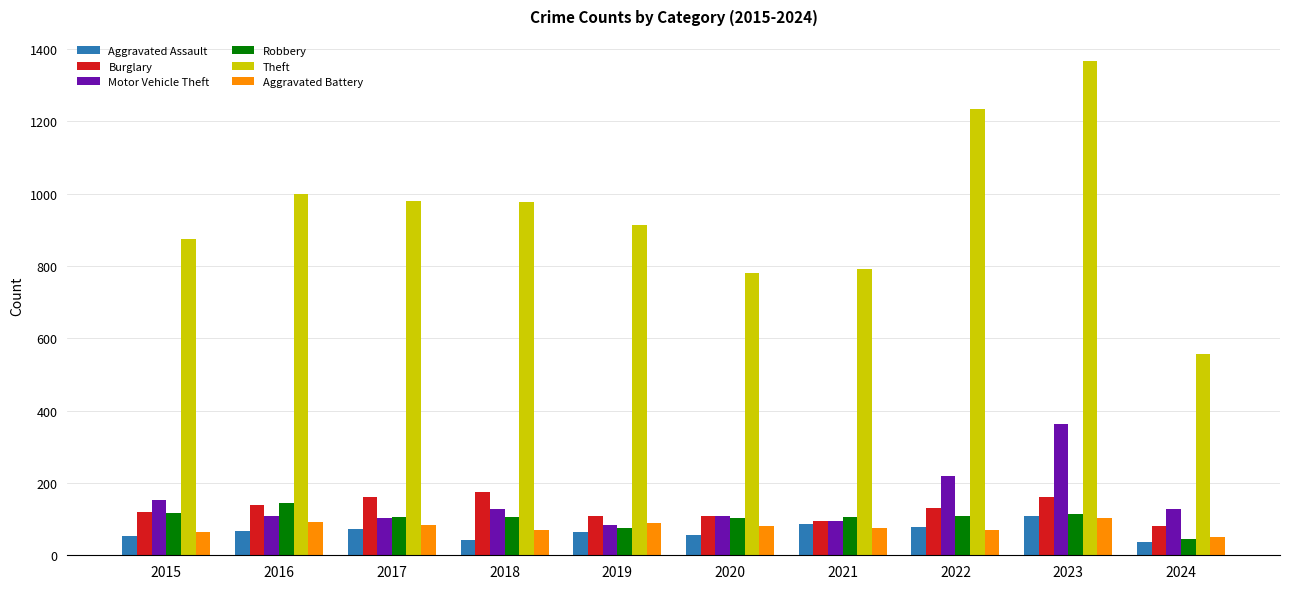

Is it true that Robbery equals 108 at 2022?

True